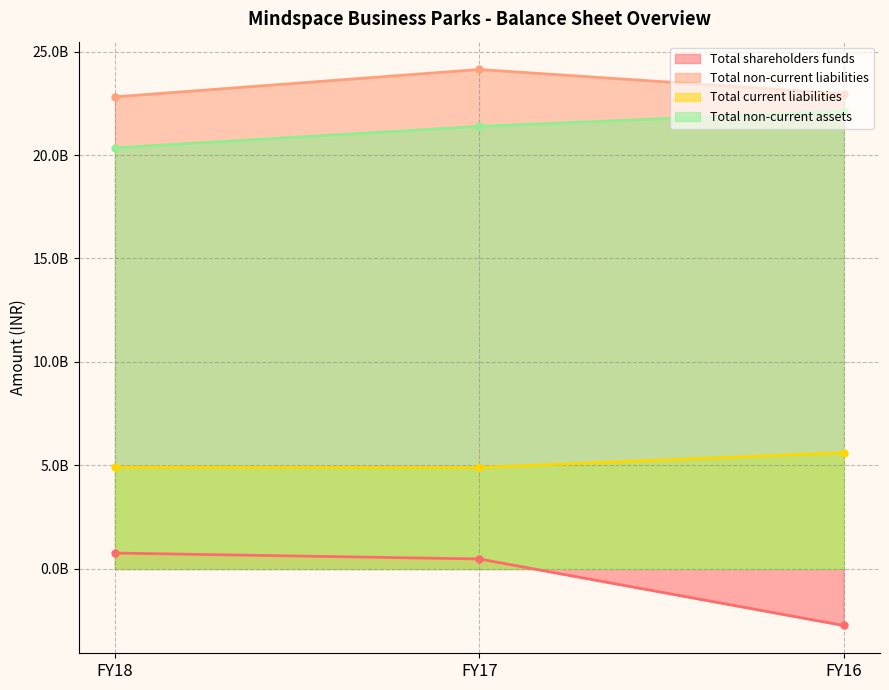

Rank the categories by Total non-current assets value from highest to lowest.

FY16, FY17, FY18